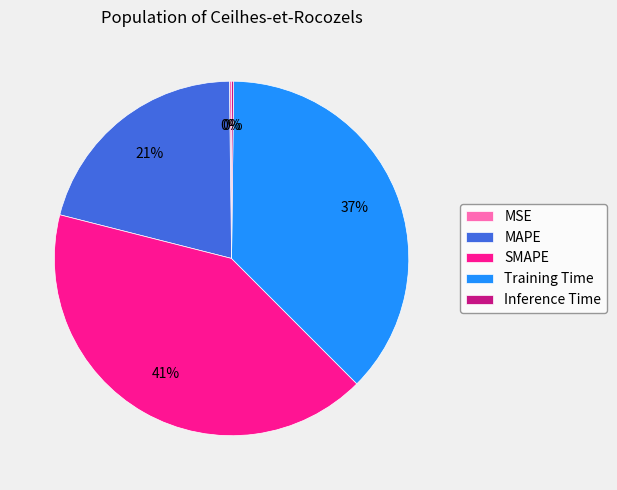

Between Training Time and MAPE, which is larger?

Training Time